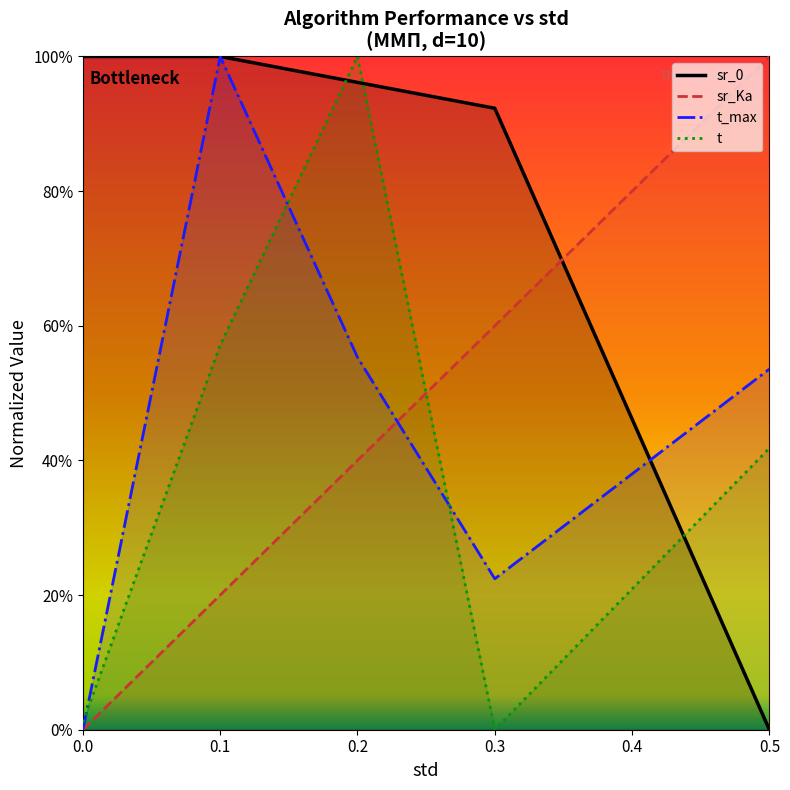

Is the value of std at 0.3 greater than the value of t at 0.0?

Yes